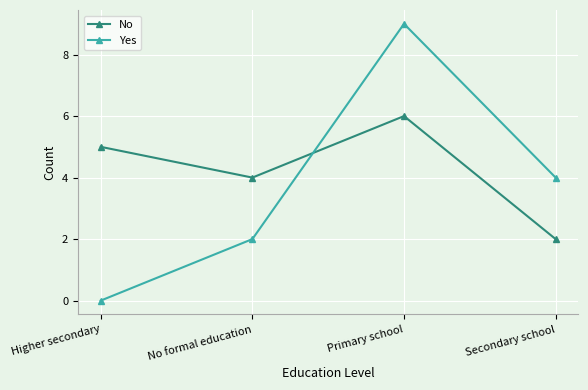

Where is Yes nearest to the value 4?

Secondary school